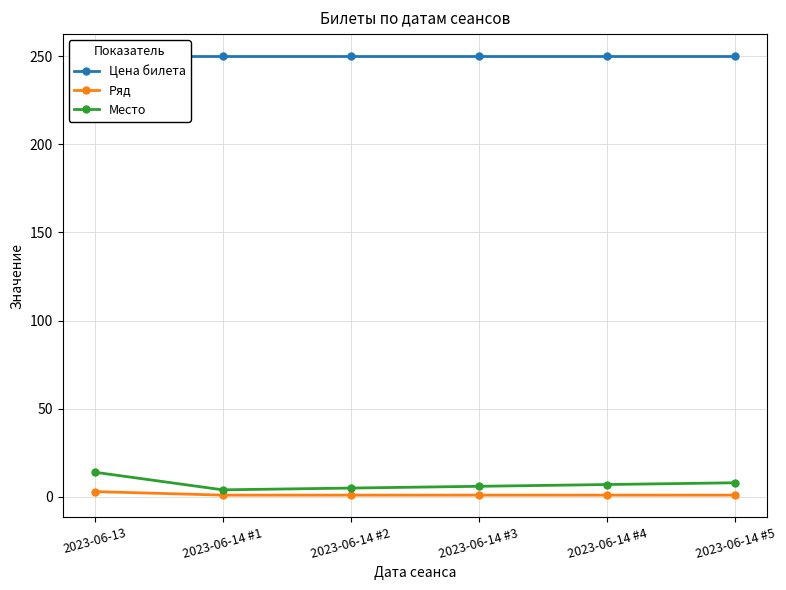

What is the label of the 6th point from the left?

2023-06-14 #5